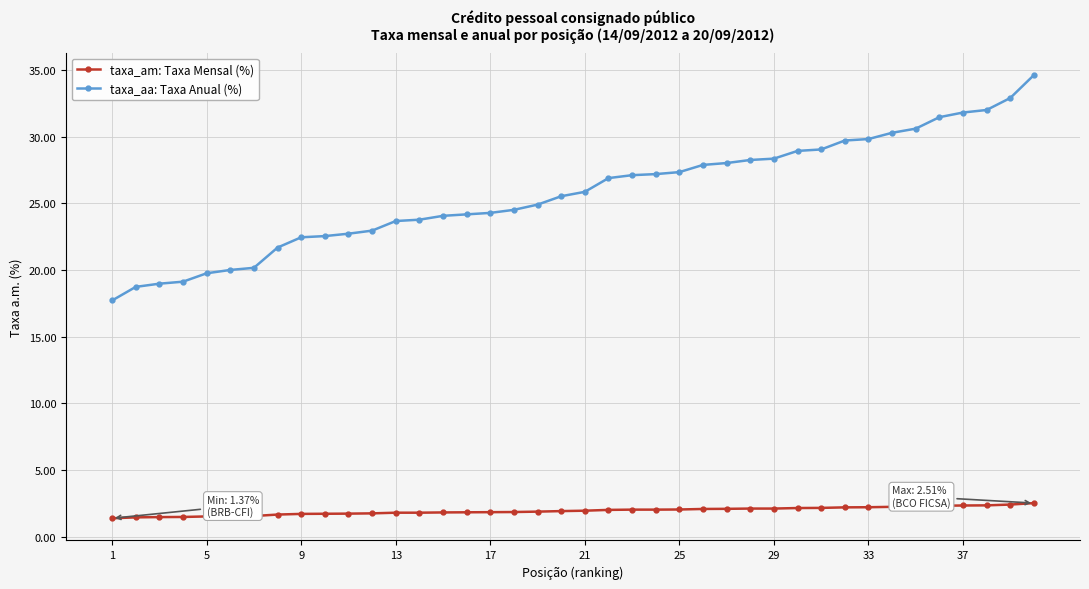

What is the maximum value shown in the chart?

34.6